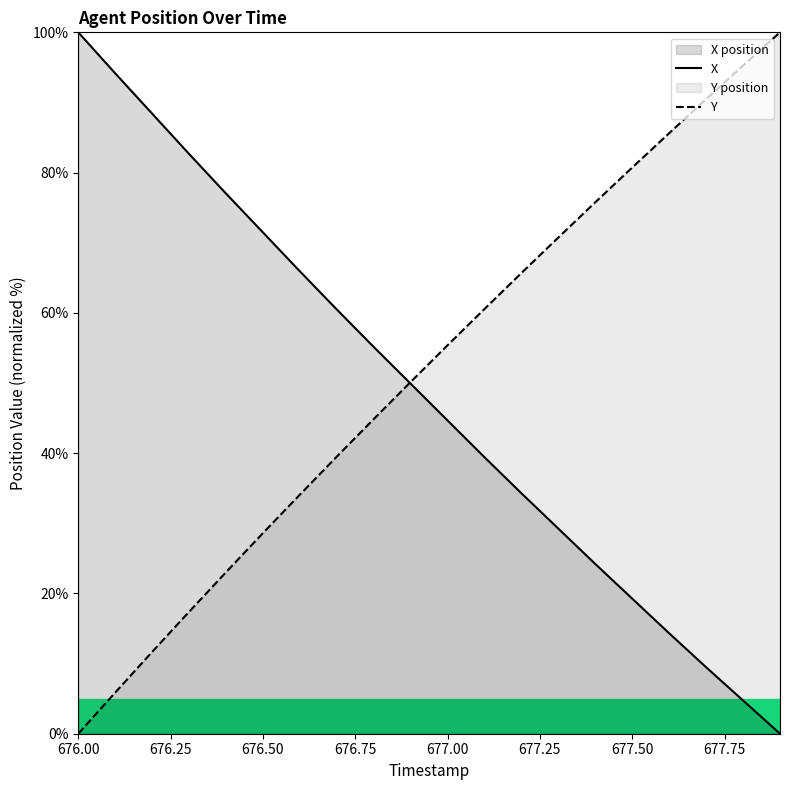

Rank the series by their average value, from lowest to highest.

X, Y